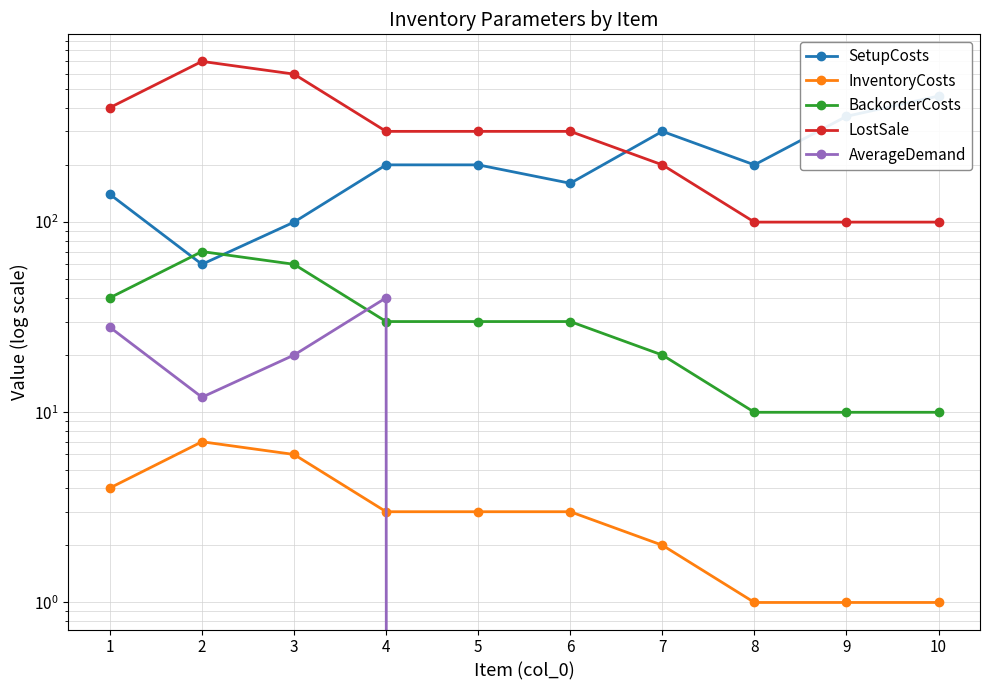

At how many categories does at least one series exceed 575?

2